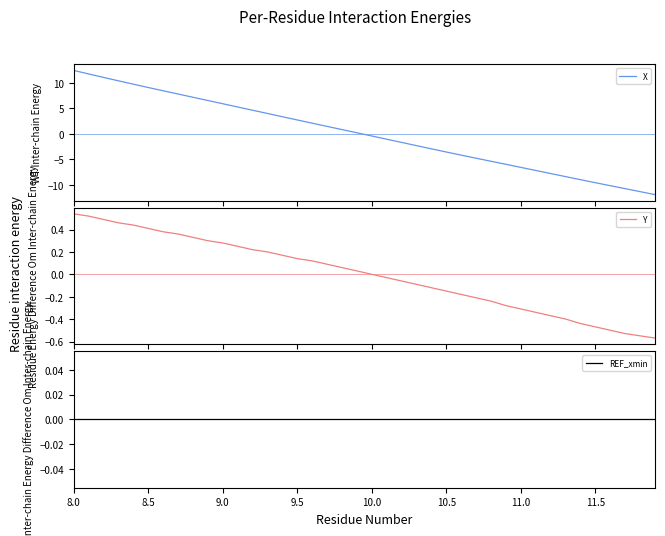

What is the difference between the maximum and second lowest values in the Y series?

1.1